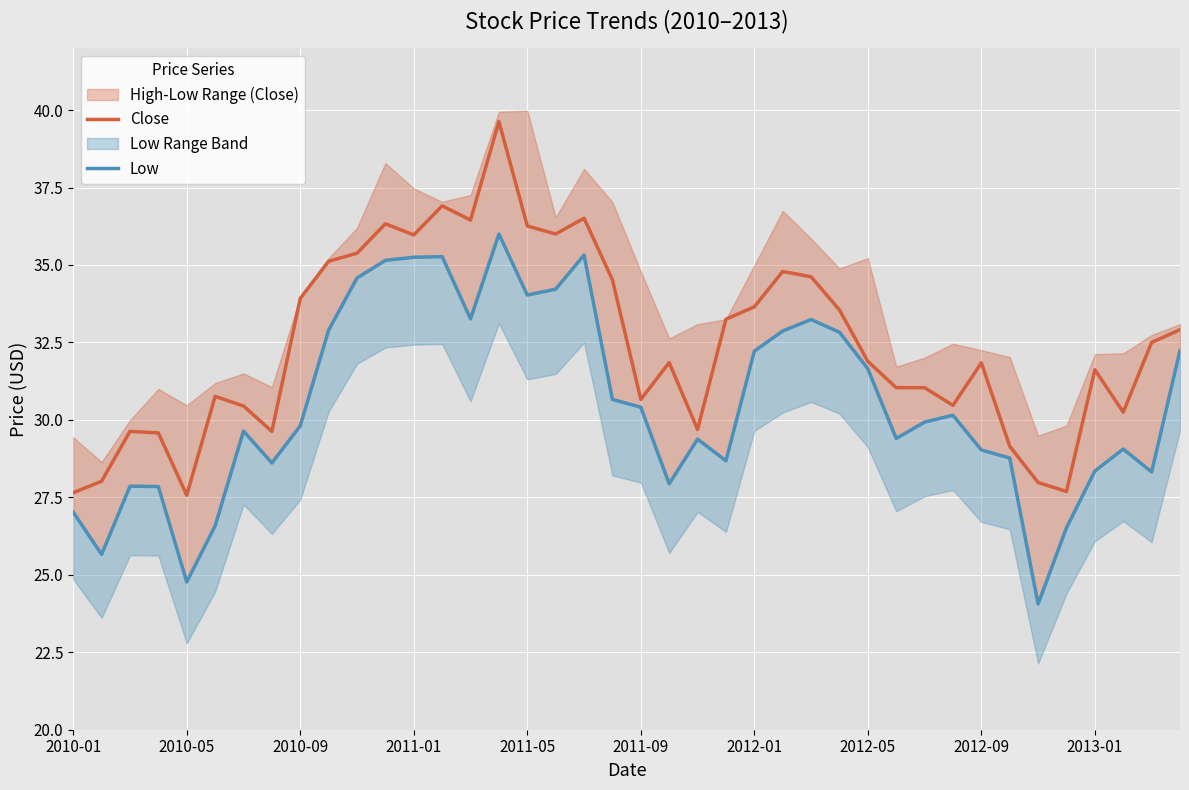

At which label does Close first exceed 31?

2010-09